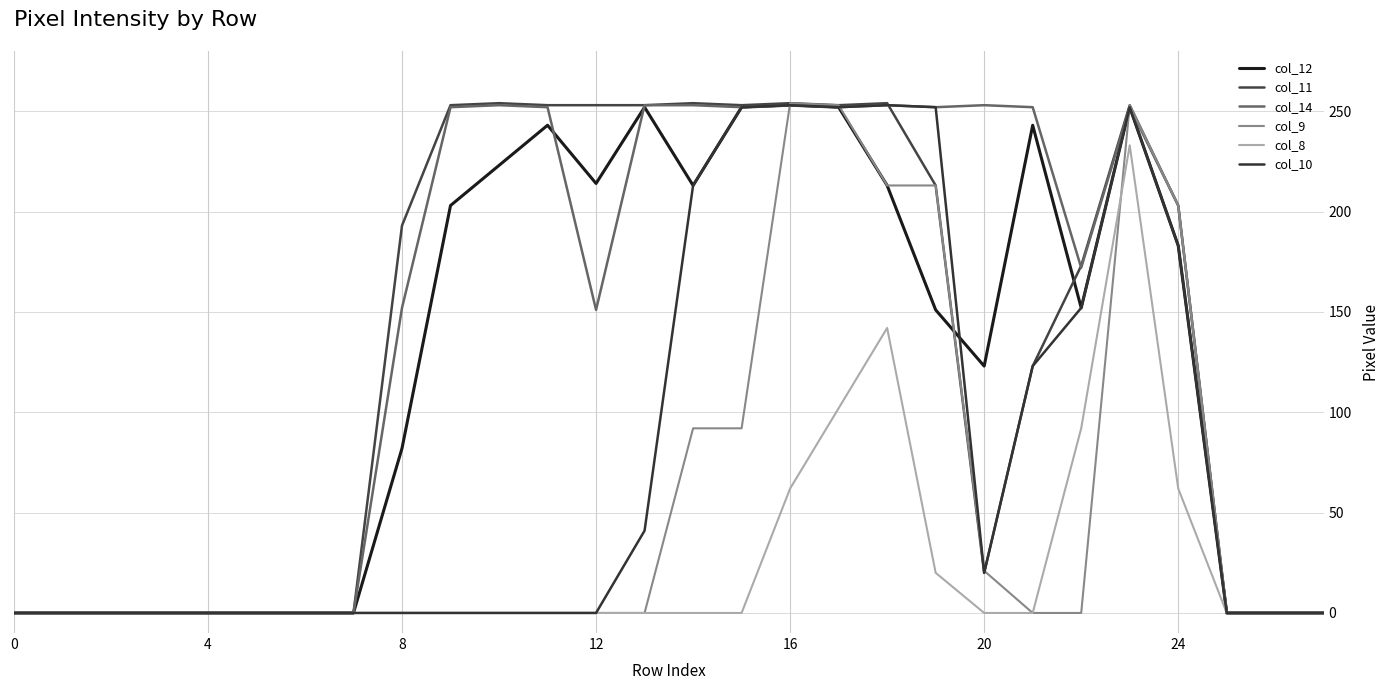

Reading left to right, extract all data points from this chart.

col_12: 0	0	0	0	0	0	0	0	82	203	223	243	214	252	213	252	253	252	213	151	123	243	152	252	183	0	0	0
col_11: 0	0	0	0	0	0	0	0	193	253	254	253	253	253	254	253	254	253	254	213	20	123	173	253	203	0	0	0
col_14: 0	0	0	0	0	0	0	0	152	252	253	252	151	253	253	252	253	252	253	252	253	252	172	252	203	0	0	0
col_9: 0	0	0	0	0	0	0	0	0	0	0	0	0	0	92	92	254	253	213	213	21	0	0	253	203	0	0	0
col_8: 0	0	0	0	0	0	0	0	0	0	0	0	0	0	0	0	62	102	142	20	0	0	92	233	62	0	0	0
col_10: 0	0	0	0	0	0	0	0	0	0	0	0	0	41	213	252	253	252	253	252	20	123	152	252	183	0	0	0